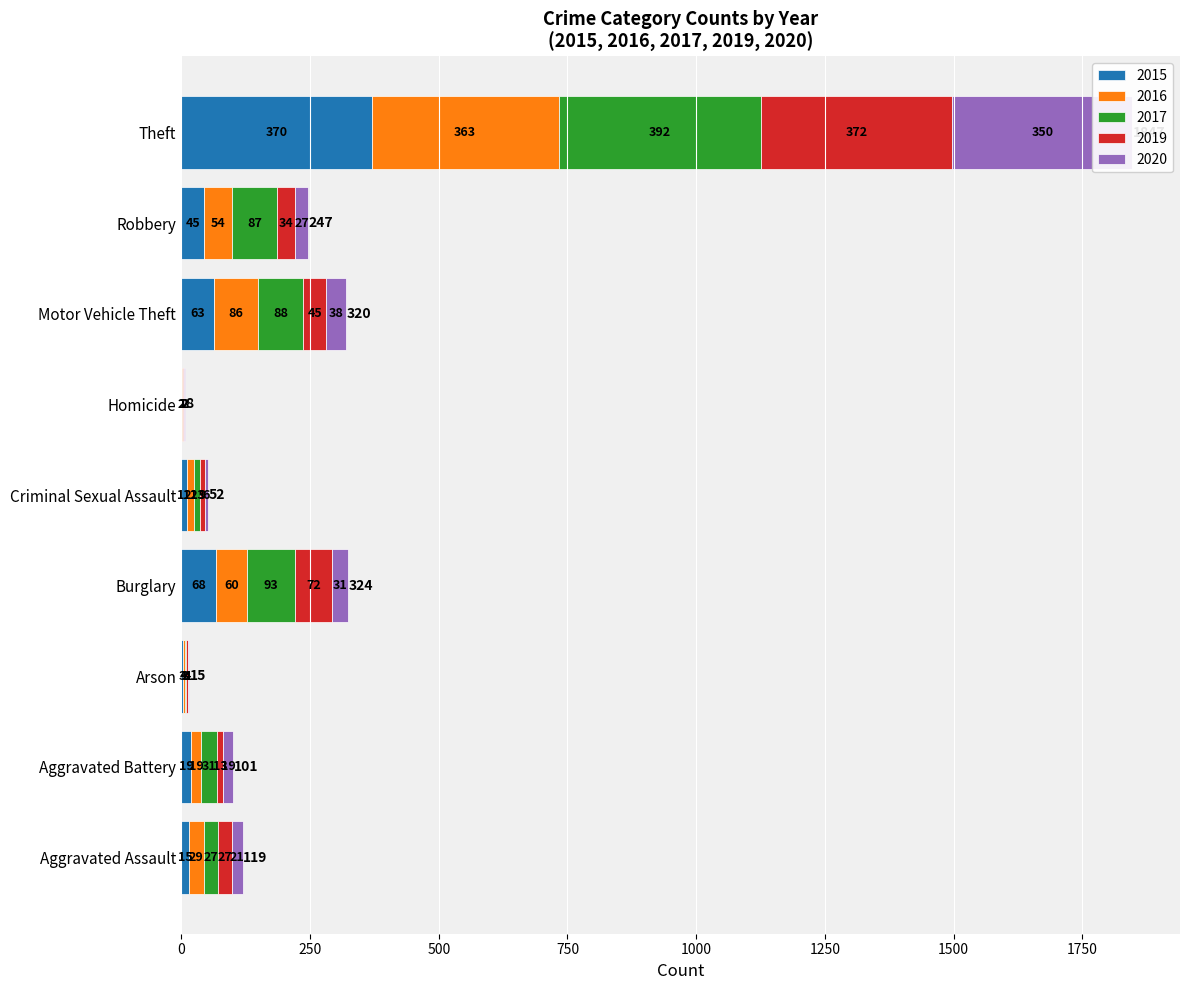

Reading left to right, extract all data points from this chart.

2015: Aggravated Assault=15	Aggravated Battery=19	Arson=3	Burglary=68	Criminal Sexual Assault=12	Homicide=2	Motor Vehicle Theft=63	Robbery=45	Theft=370
2016: Aggravated Assault=29	Aggravated Battery=19	Arson=4	Burglary=60	Criminal Sexual Assault=12	Homicide=1	Motor Vehicle Theft=86	Robbery=54	Theft=363
2017: Aggravated Assault=27	Aggravated Battery=31	Arson=3	Burglary=93	Criminal Sexual Assault=13	Homicide=1	Motor Vehicle Theft=88	Robbery=87	Theft=392
2019: Aggravated Assault=27	Aggravated Battery=13	Arson=4	Burglary=72	Criminal Sexual Assault=9	Homicide=2	Motor Vehicle Theft=45	Robbery=34	Theft=372
2020: Aggravated Assault=21	Aggravated Battery=19	Arson=1	Burglary=31	Criminal Sexual Assault=6	Homicide=2	Motor Vehicle Theft=38	Robbery=27	Theft=350